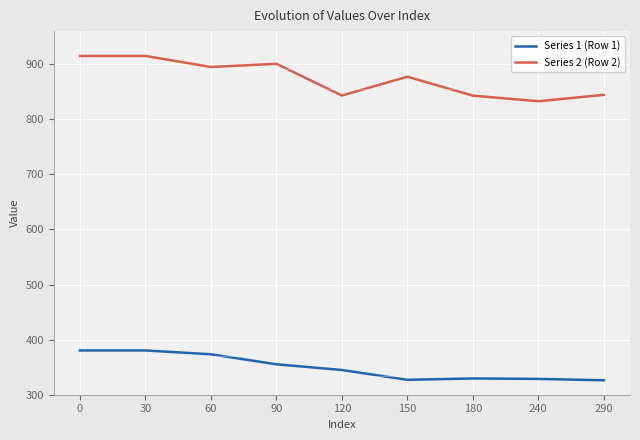

Rank the series at 30 from highest to lowest value.

Series 2 (Row 2), Series 1 (Row 1)